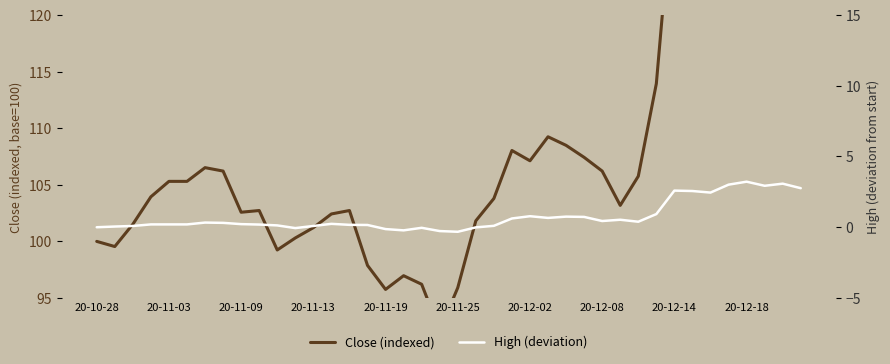

What is the average value of the Close (indexed) series?

110.3